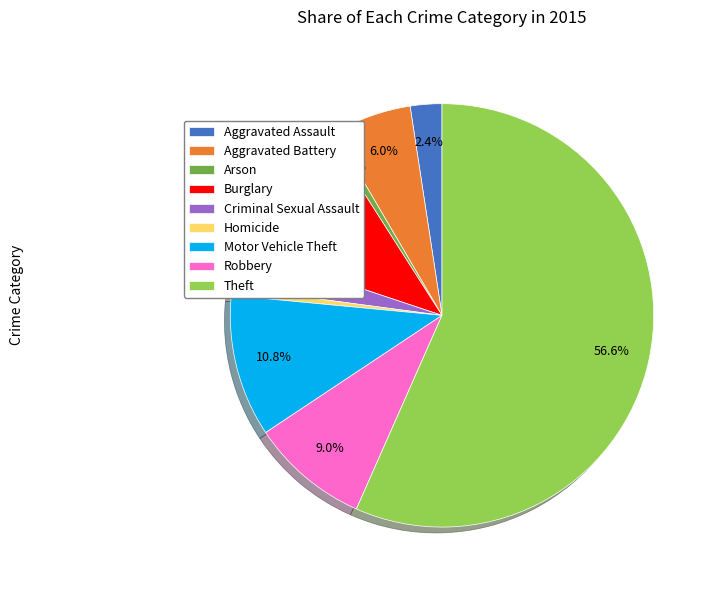

Is Theft the majority of the pie?

Yes